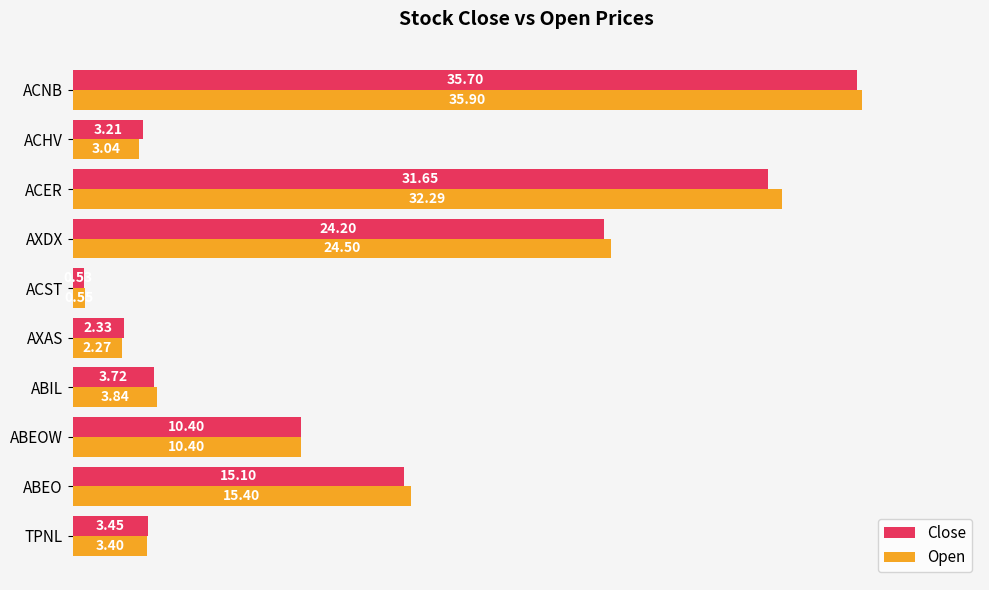

What is the total value across all series at ACER?

63.9